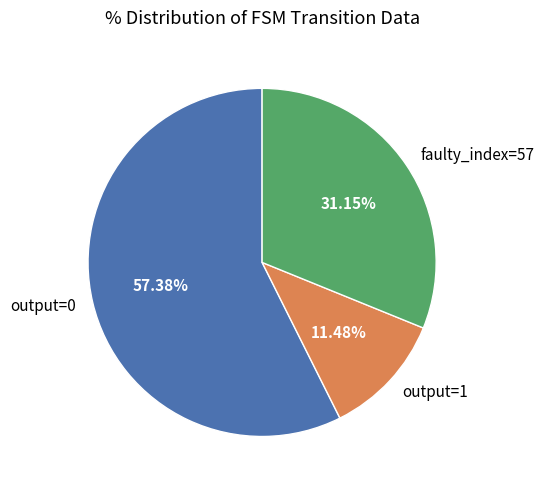

What is the majority slice?

output=0